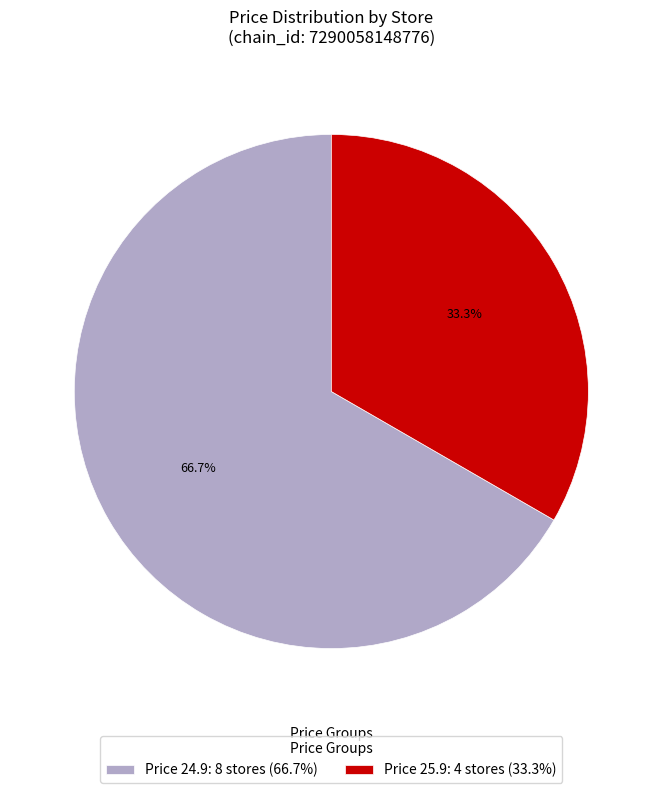

Is there a majority slice in this chart?

Yes